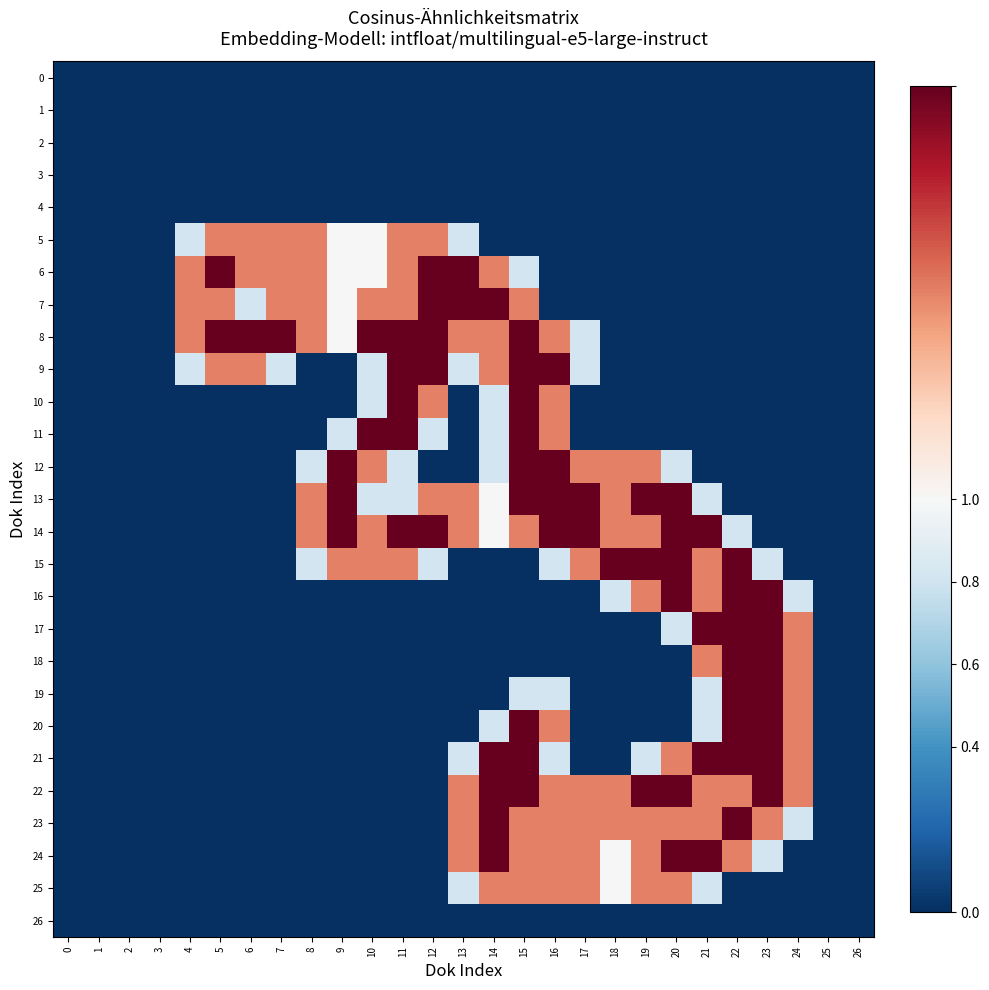

Rank the series at 12 from lowest to highest value.

0, 1, 2, 3, 4, 12, 16, 17, 18, 19, 20, 21, 22, 23, 24, 25, 26, 11, 15, 5, 10, 13, 6, 7, 8, 9, 14